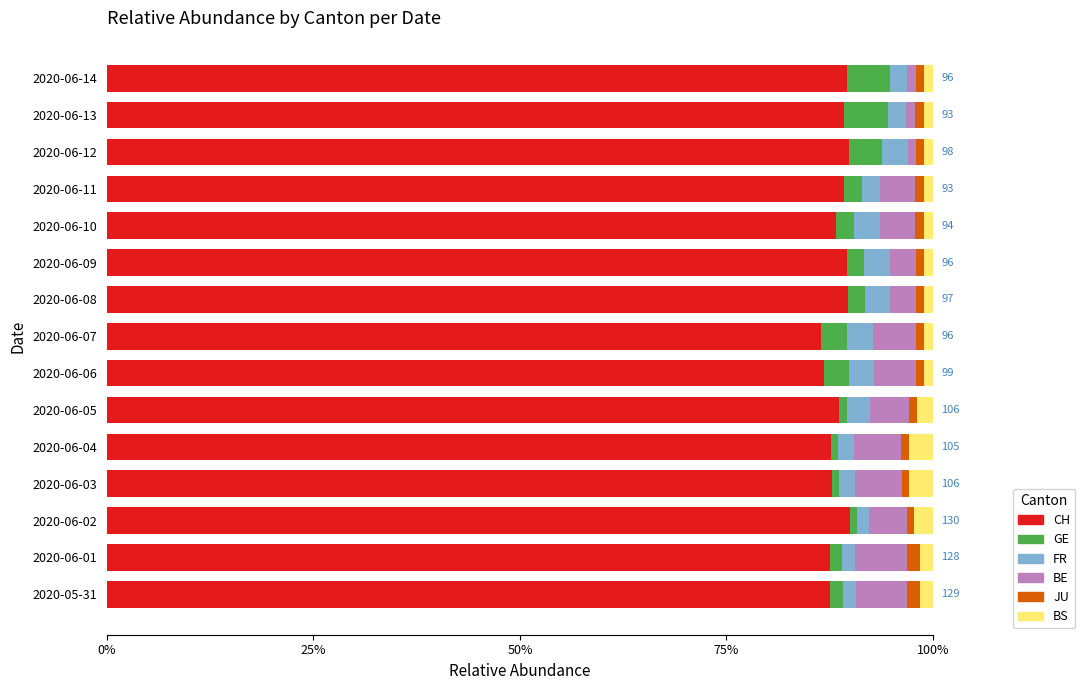

What is the average value of the CH series?

88.5